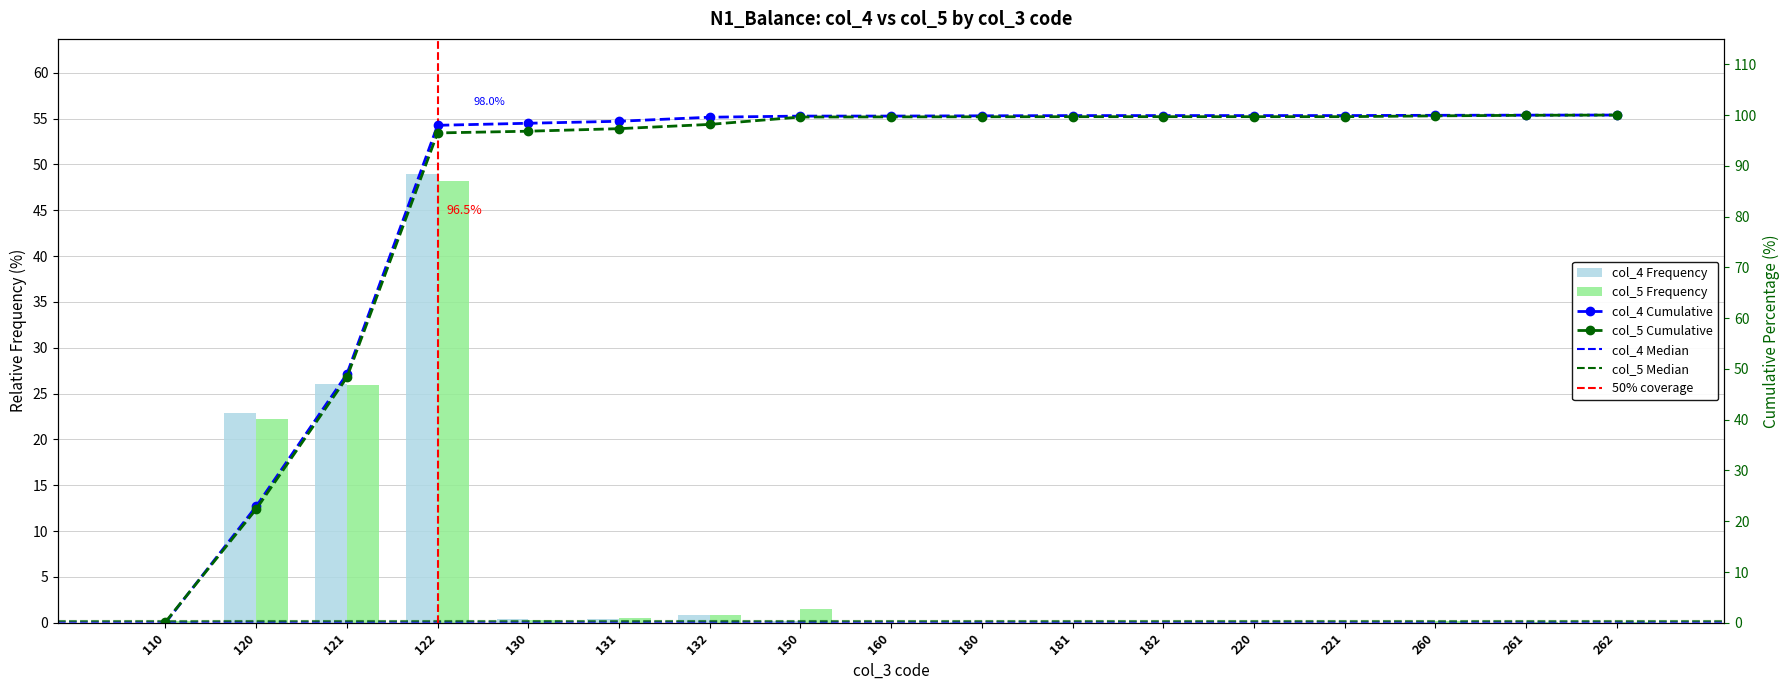

What is the value of the col_4 bar at the 8th from the left?

0.2